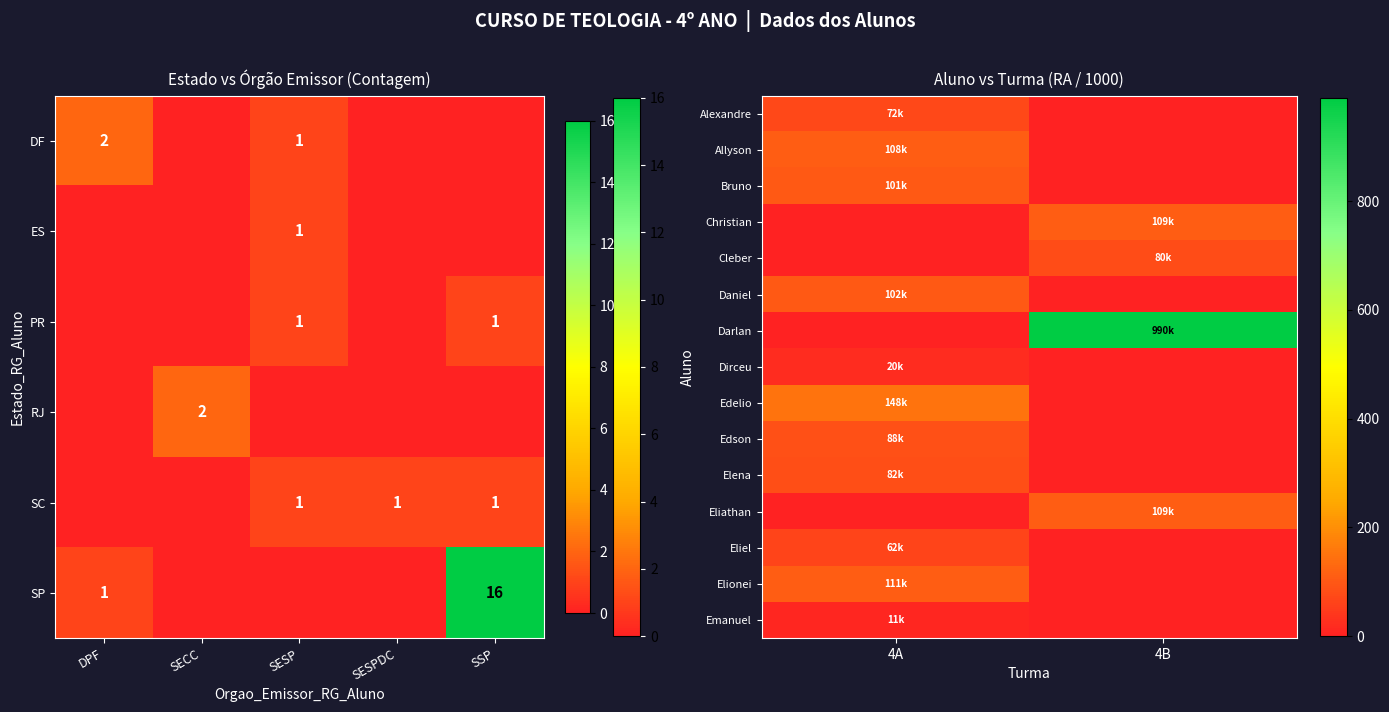

Which label corresponds to the smallest value in the chart?

SECC